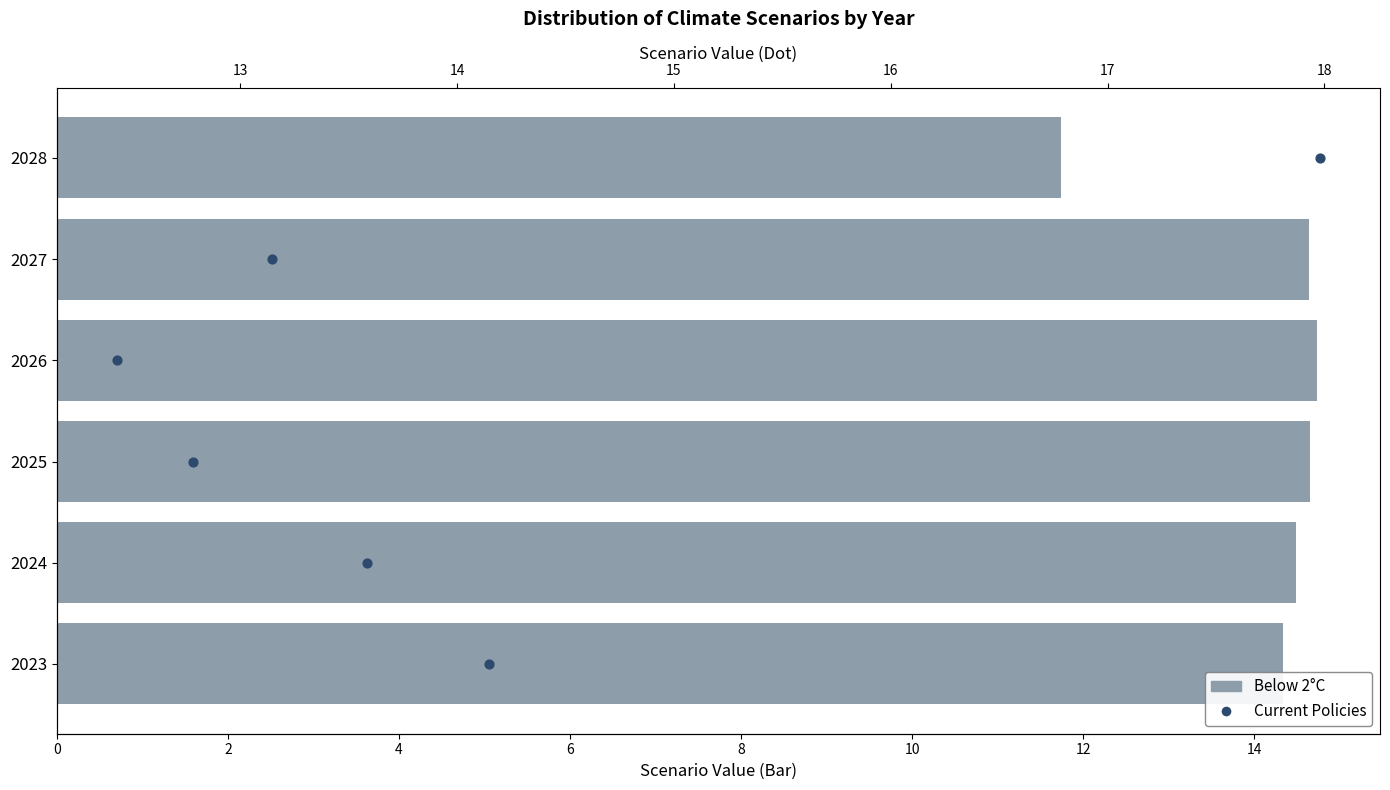

Is the value of Current Policies at 6 greater than the value of Below 2°C at 0?

No